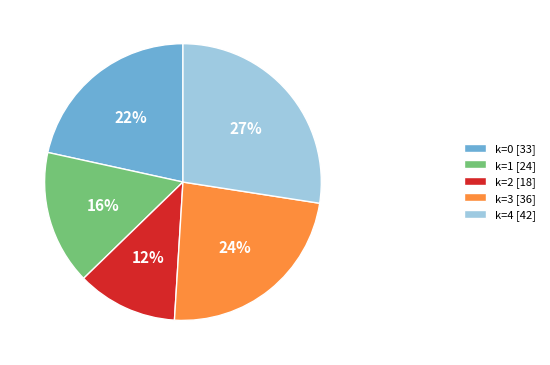

What percentage is the k=0 [33] slice, to the nearest percent?

22%